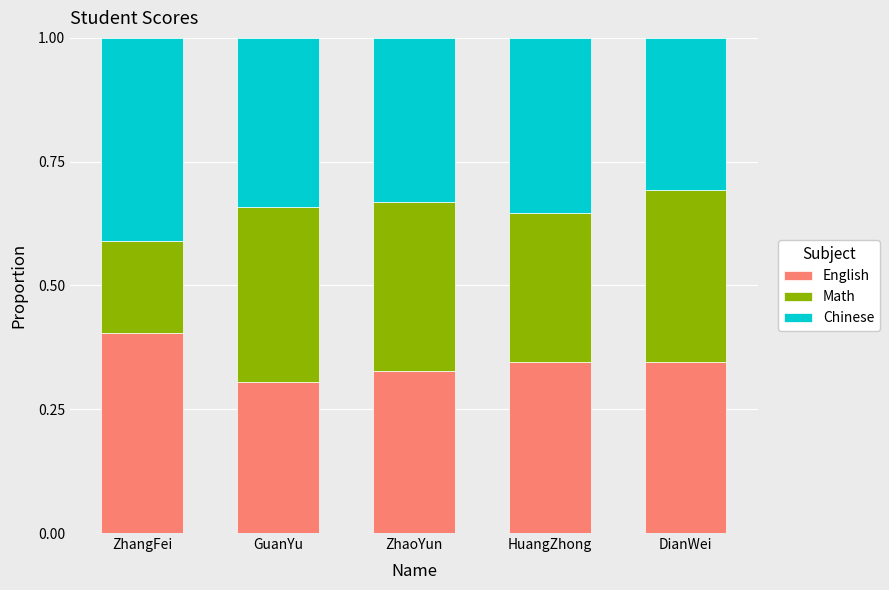

Does the chart contain stacked bars?

Yes